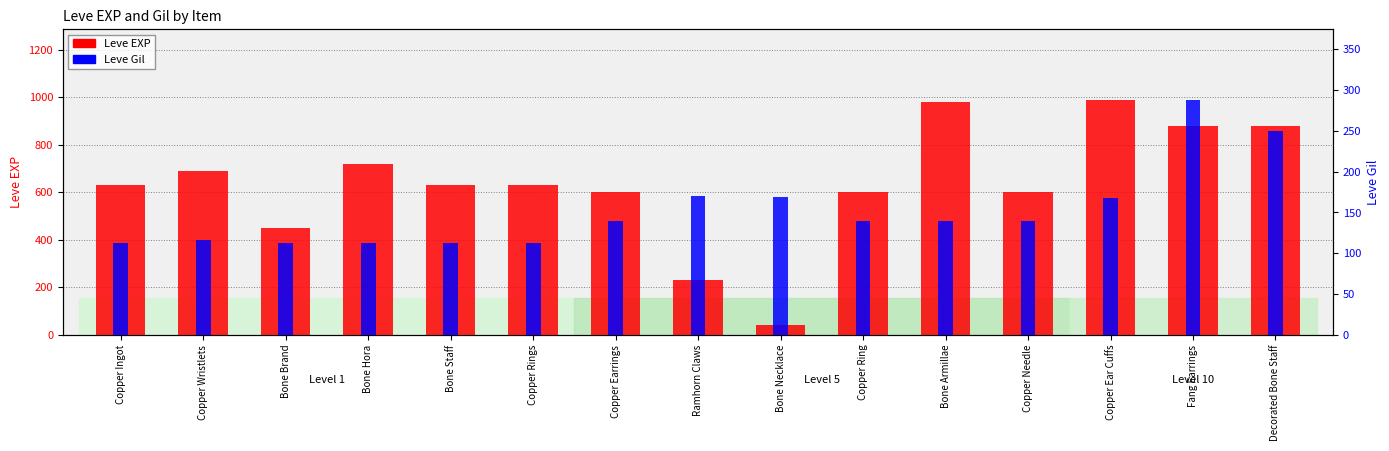

Reading left to right, extract all data points from this chart.

Leve EXP: 630	690	450	720	630	630	600	230	40	600	980	600	990	880	880
Leve Gil: 113	116	112	112	113	112	139	170	169	139	140	139	168	288	250